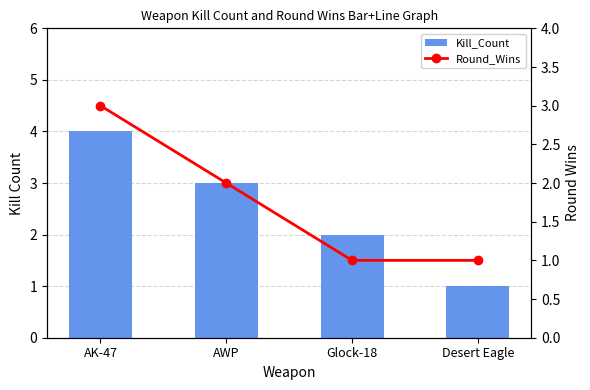

Between AWP and Glock-18, which is larger?

AWP